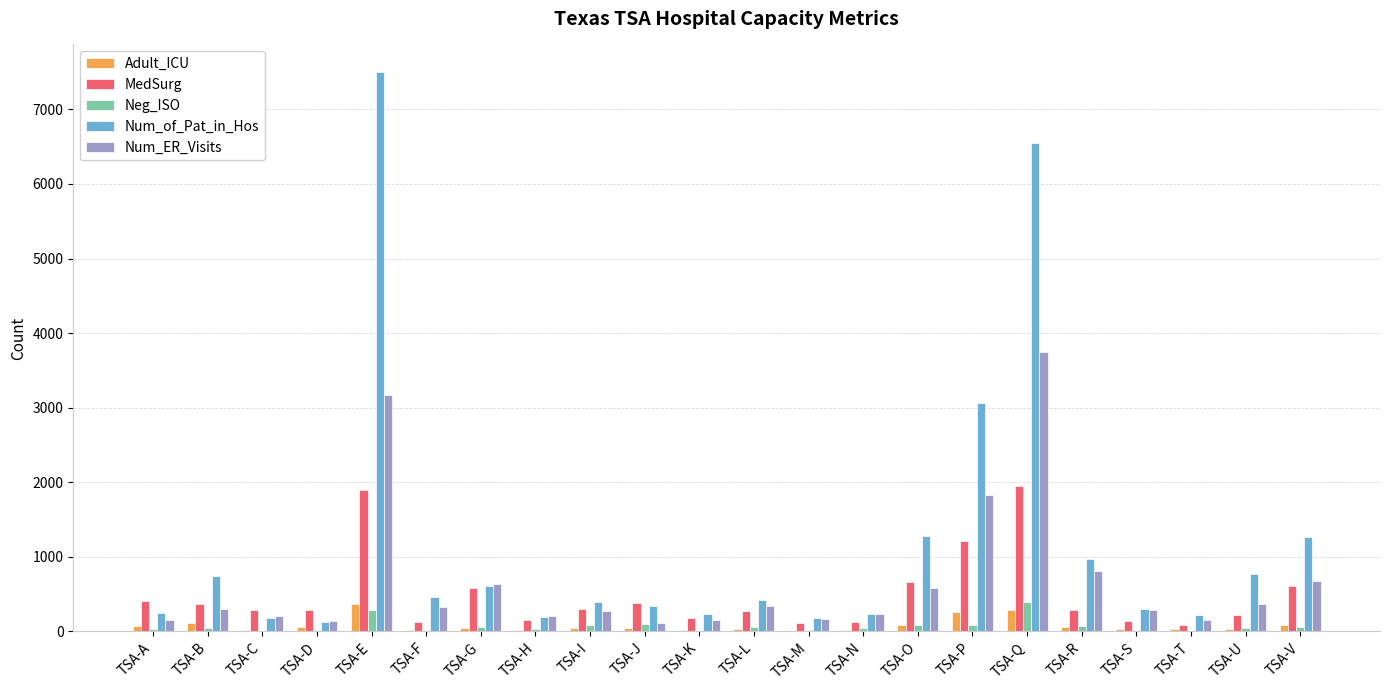

How many data points does each series have?

22